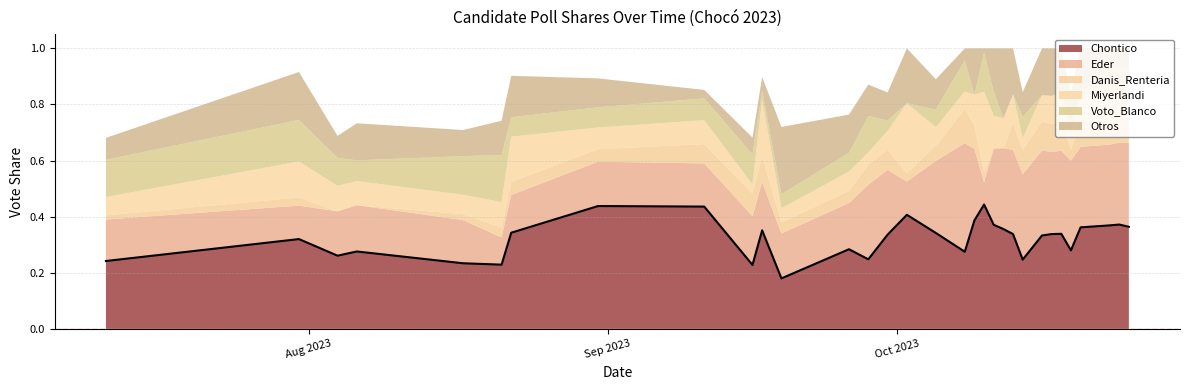

What position from the left is 2023-08-06?

4